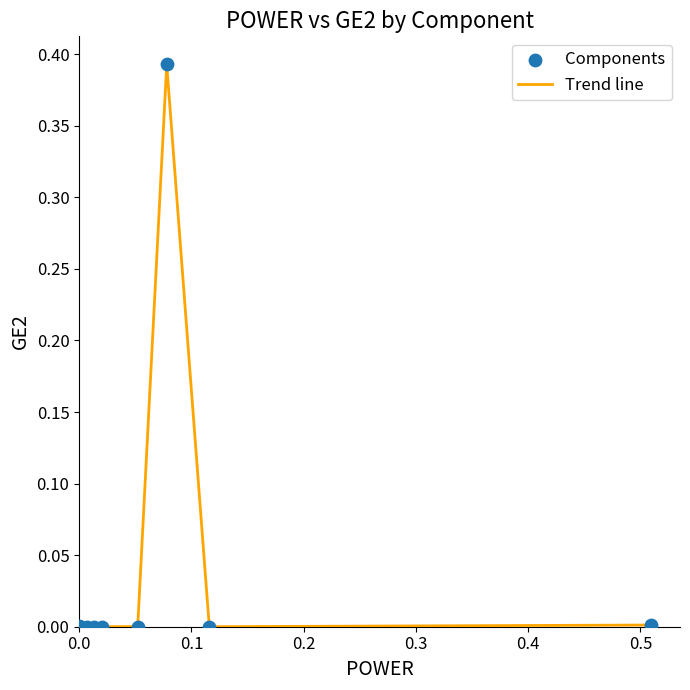

Does the chart have visible grid lines?

No